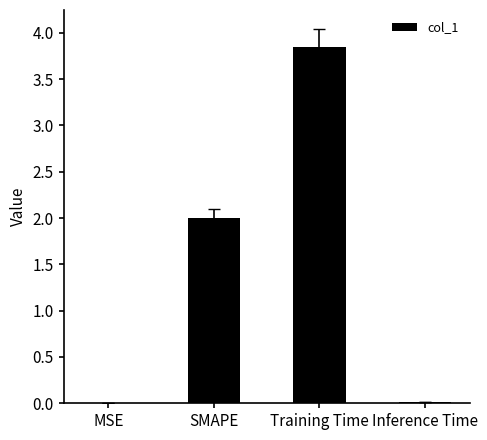

What is the sum of all values?

5.9